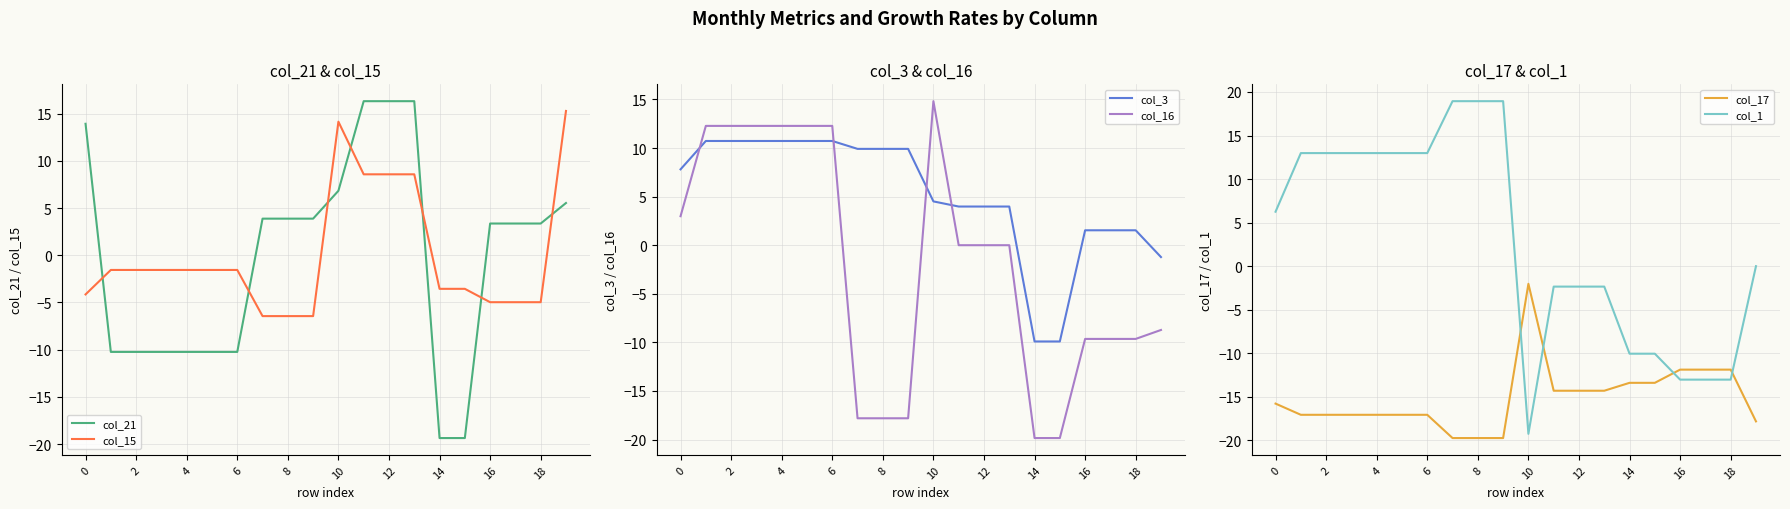

True or false: col_16 and col_1 intersect in this chart.

True